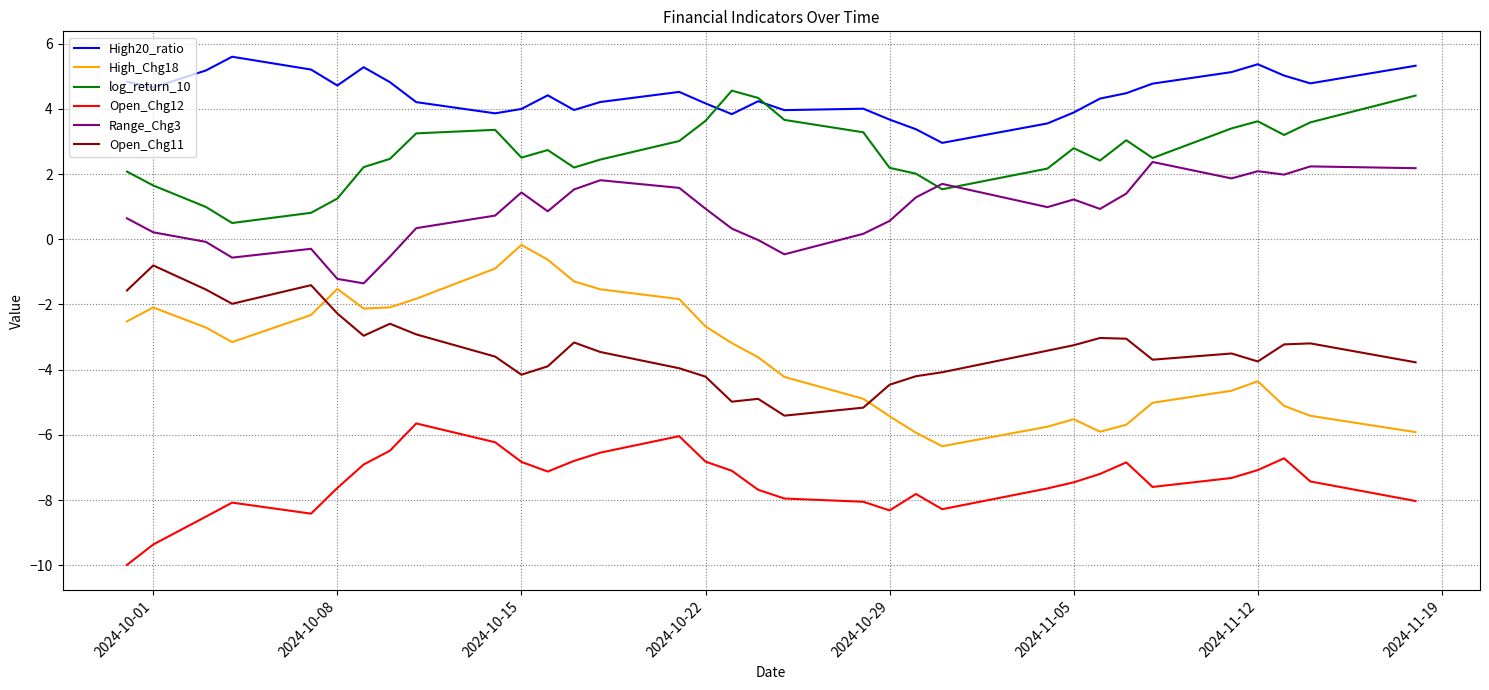

True or false: High20_ratio has more than 1 points higher than both neighbors.

True